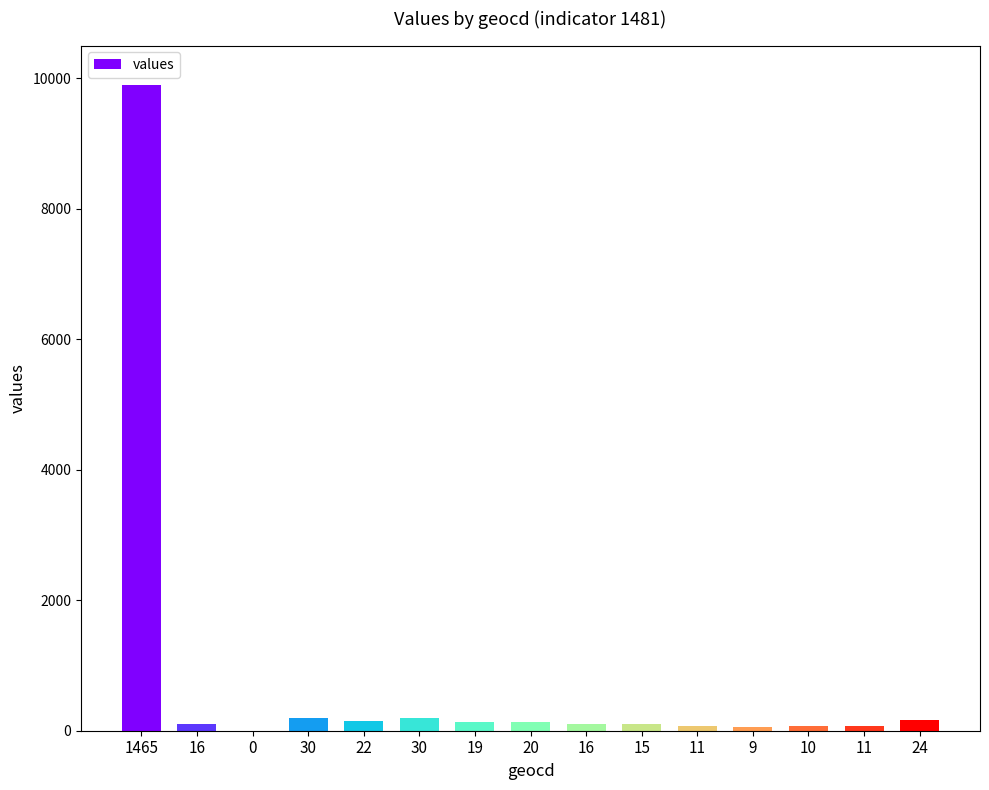

What is the difference between the values at 0 and 19?

128